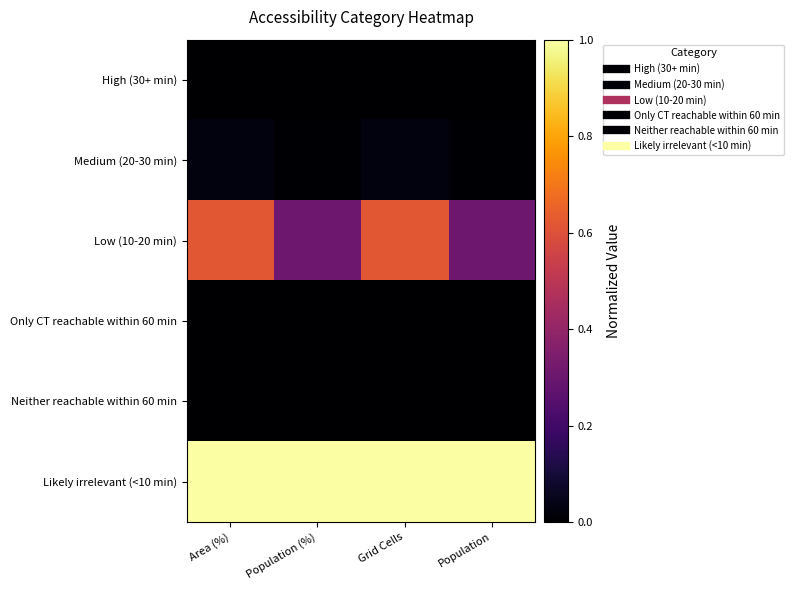

Count the number of data series in this chart.

6